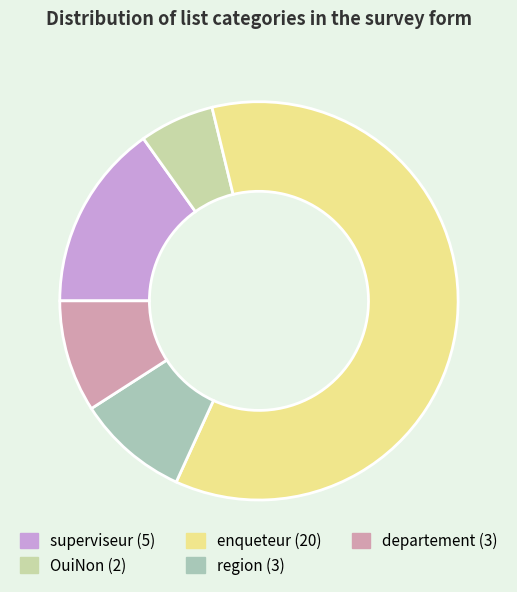

Count the number of slices in the pie.

5